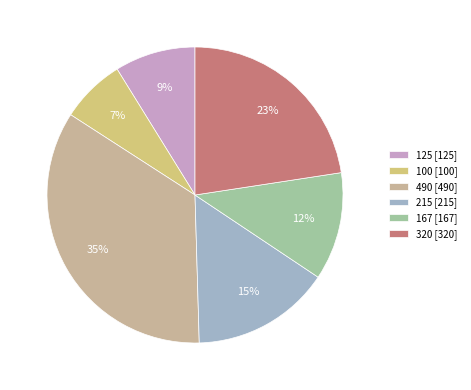

What is the change in value from 125 to 490?

+365